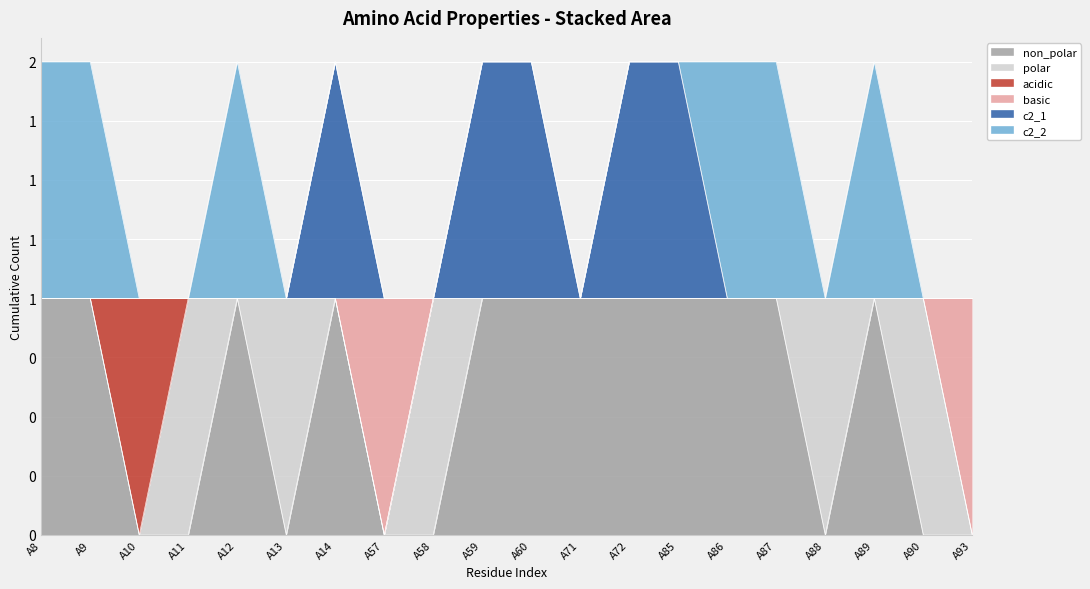

What are all the series names shown in the legend?

non_polar, polar, acidic, basic, c2_1, c2_2